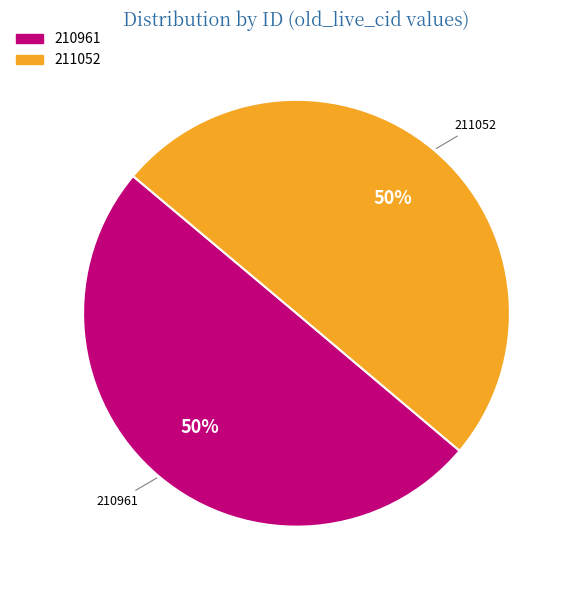

What is the ratio of the value at 211052 to the value at 210961?

1.0